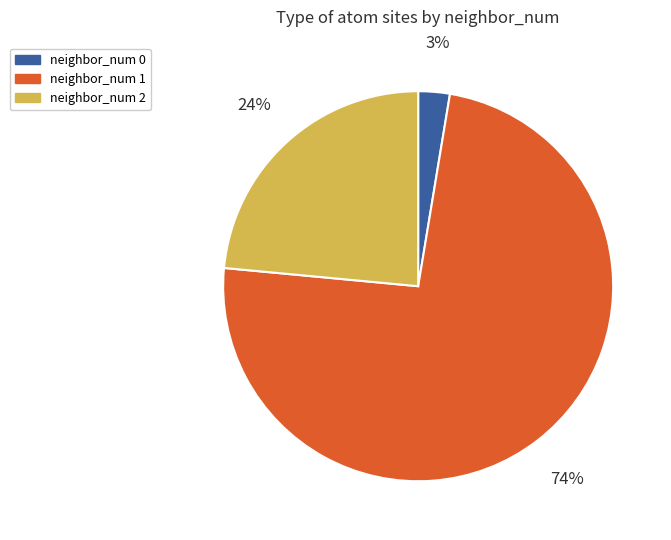

What is the largest slice in the pie chart?

neighbor_num 1